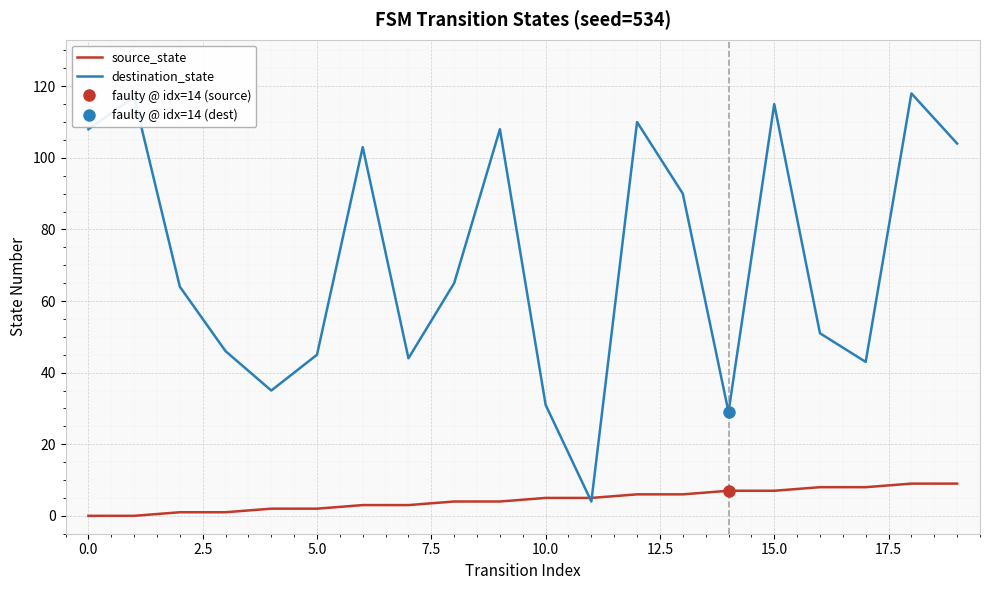

List the series in order of their peak value, lowest first.

source_state, destination_state